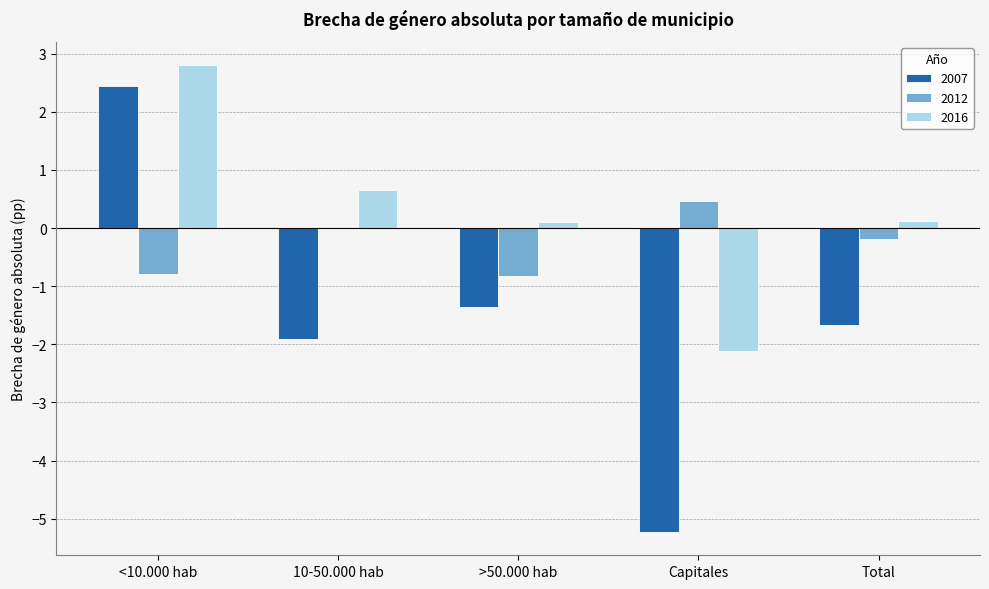

How many data points does each series have?

5